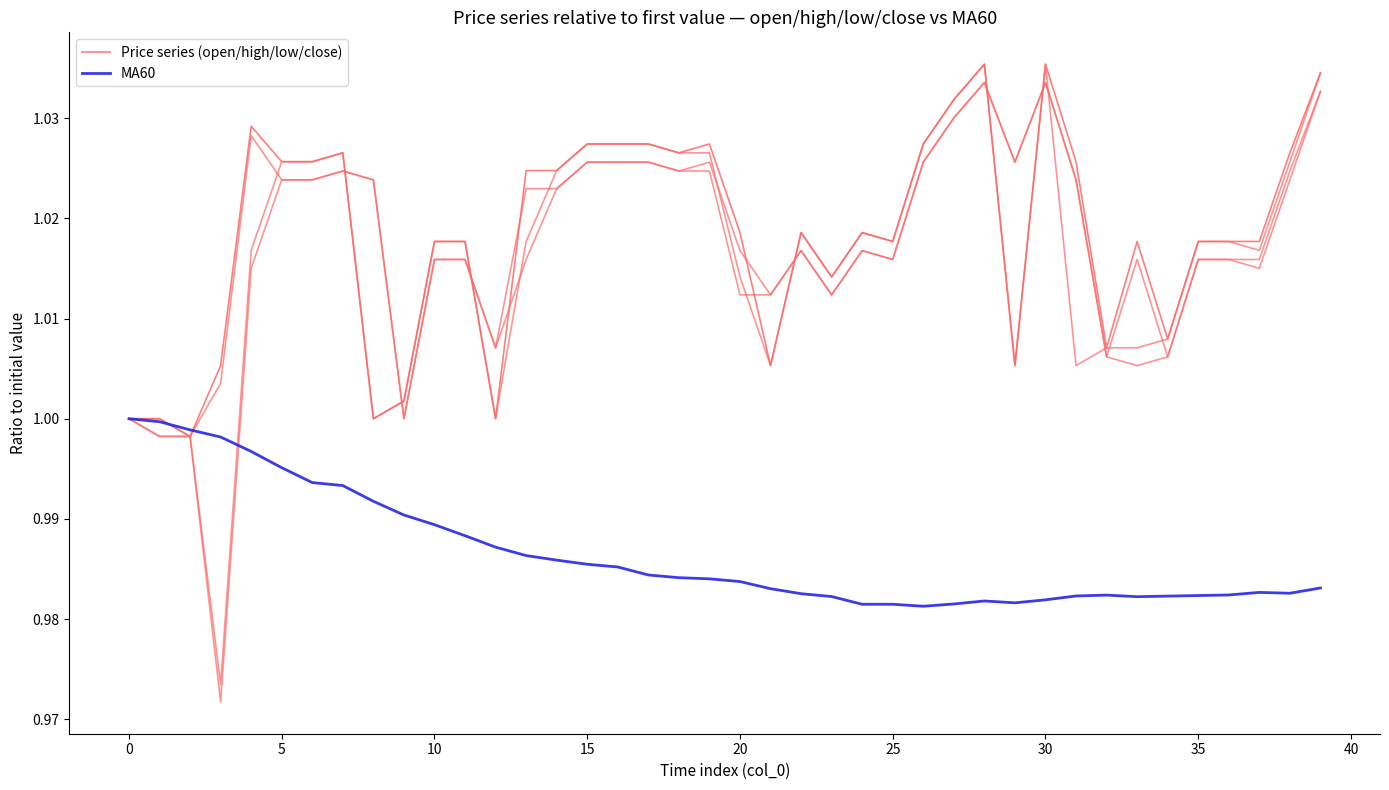

Is it true that Price series (open/high/low/close) equals 1.8 at 26?

False